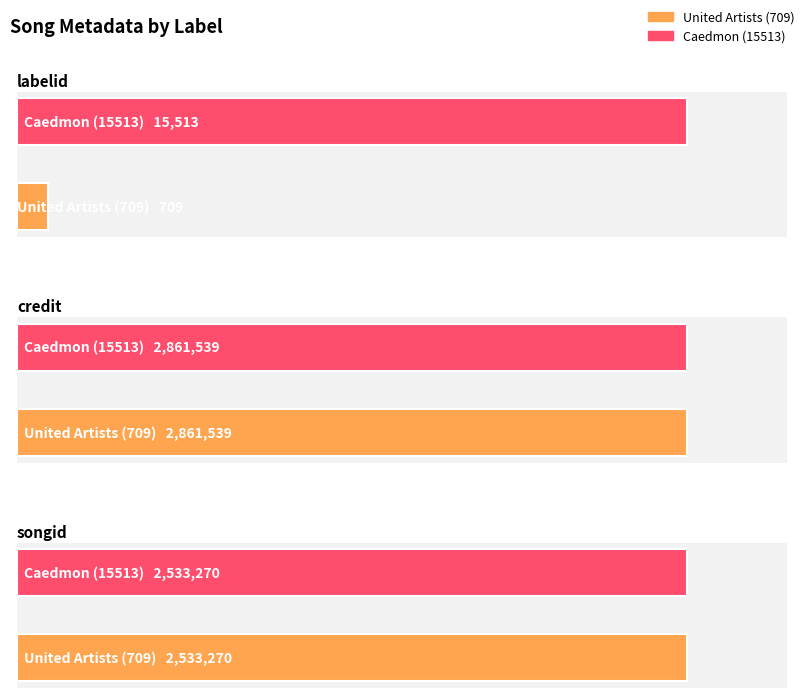

What is the average value of the songid series?

2533270